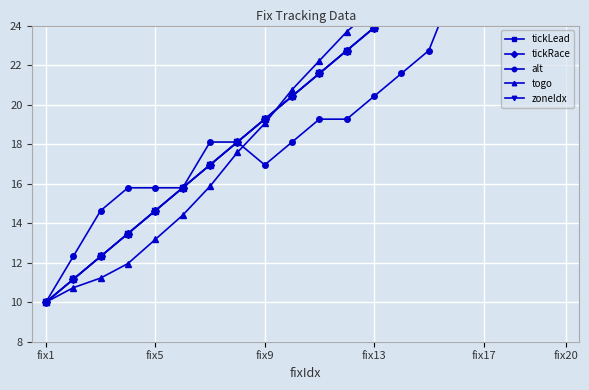

At fix20, list the series in order from smallest to largest.

tickLead, tickRace, alt, togo, zoneIdx